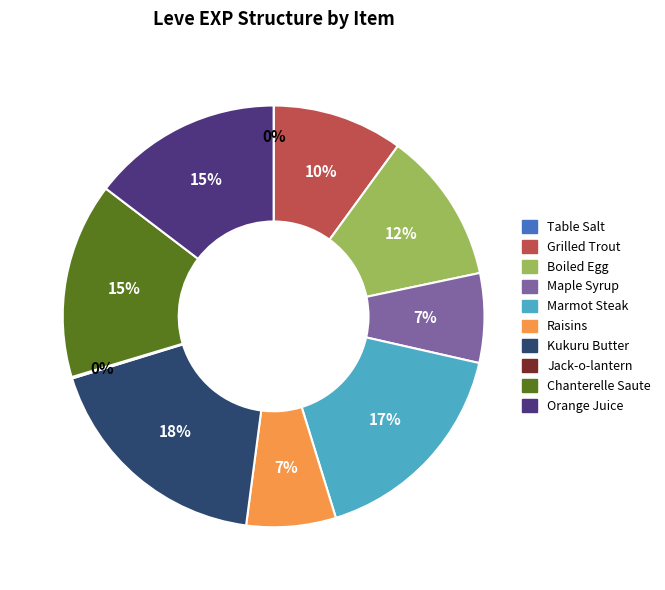

Is the sum of Boiled Egg and Chanterelle Saute greater than half?

No